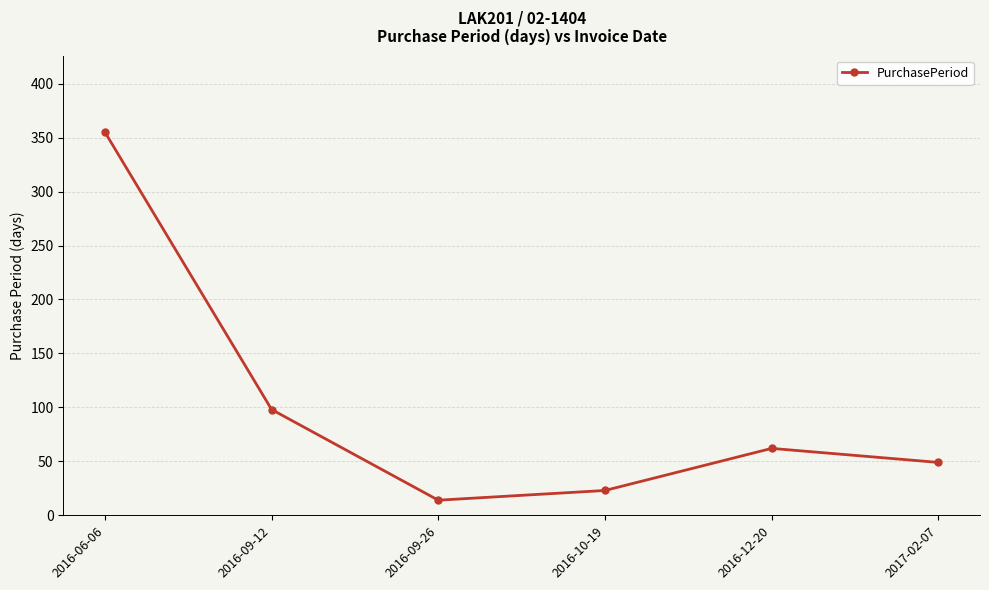

What is the difference between the maximum and minimum values?

341